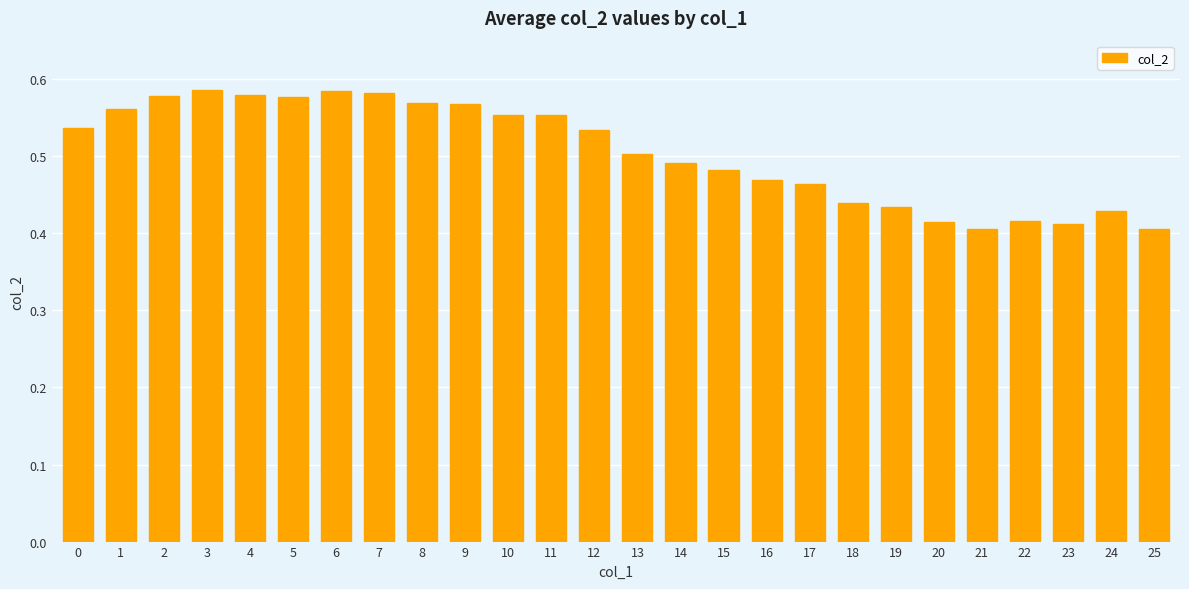

Between 13 and 23, which is larger?

13